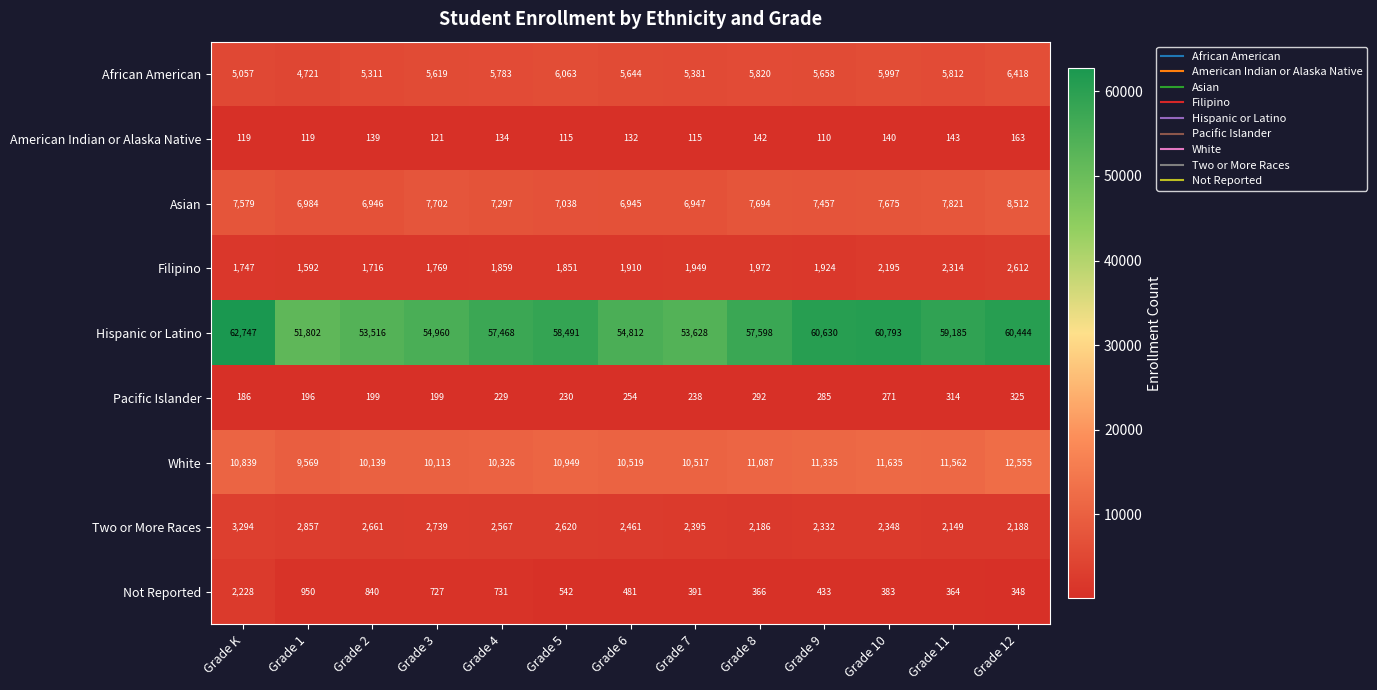

Which series has the largest range (max minus min)?

Hispanic or Latino